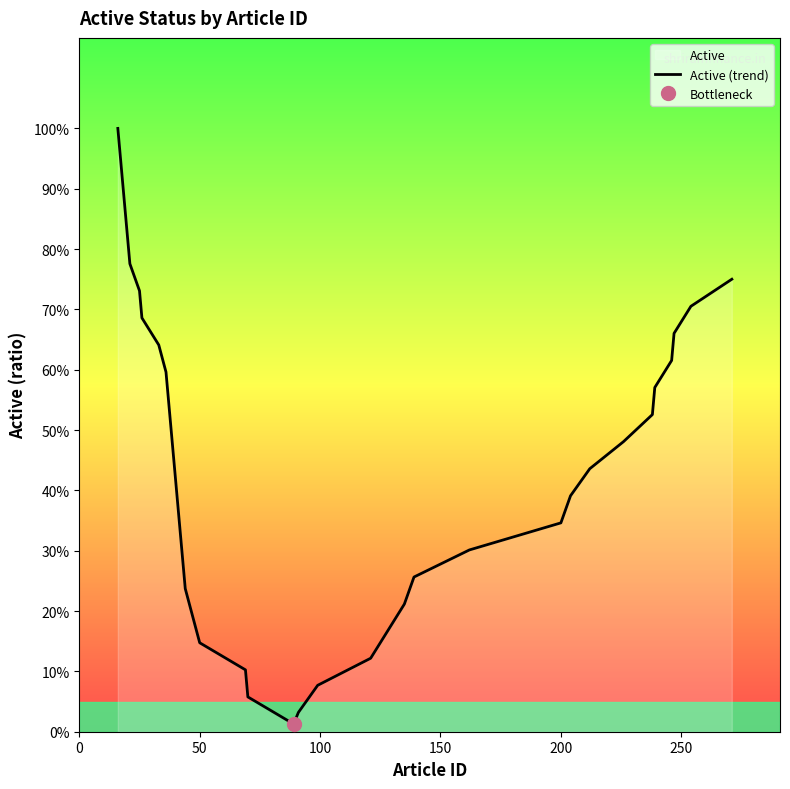

How many lines are shown in the chart?

1